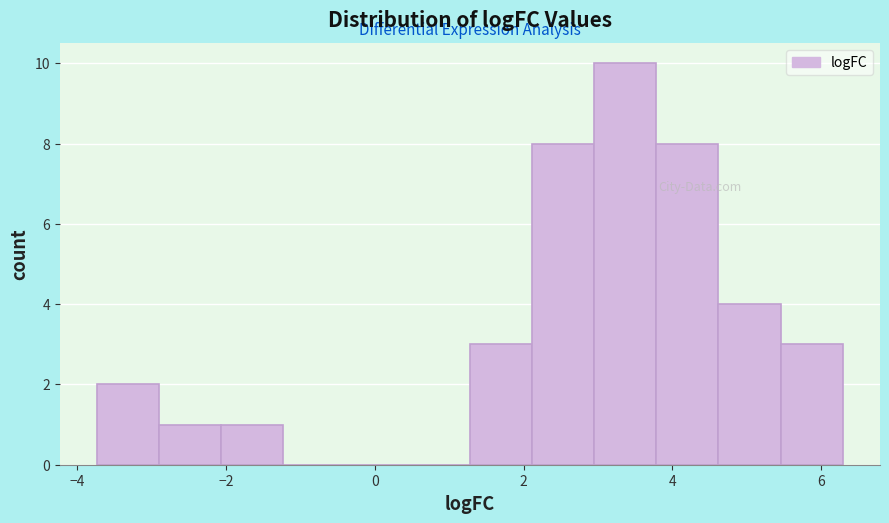

Reading left to right, list every bar in this chart as the range it spans on the x-axis followed by its height. Neither the bar edges nor the heights are printed on the chart, so give them approximately, as read against the axes.

-3.8 to -2.8: 2
-2.8 to -2.0: 1
-2.0 to -1.2: 1
-1.2 to -0.4: 0
-0.4 to 0.4: 0
0.4 to 1.2: 0
1.2 to 2.2: 3
2.2 to 3.0: 8
3.0 to 3.8: 10
3.8 to 4.6: 8
4.6 to 5.4: 4
5.4 to 6.2: 3